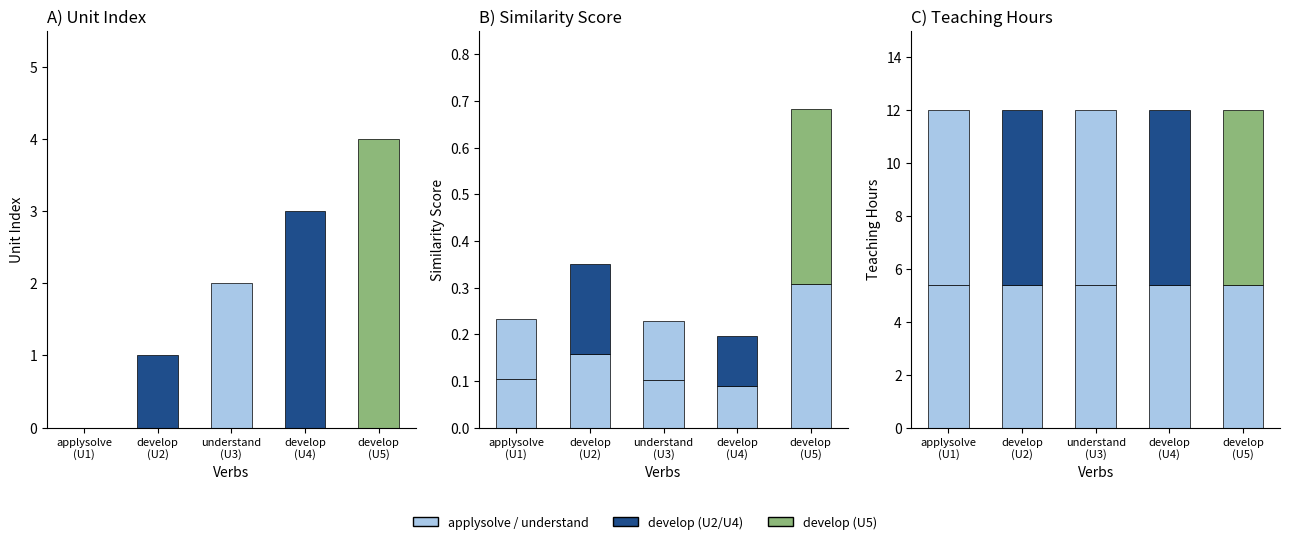

Does the chart contain stacked bars?

No